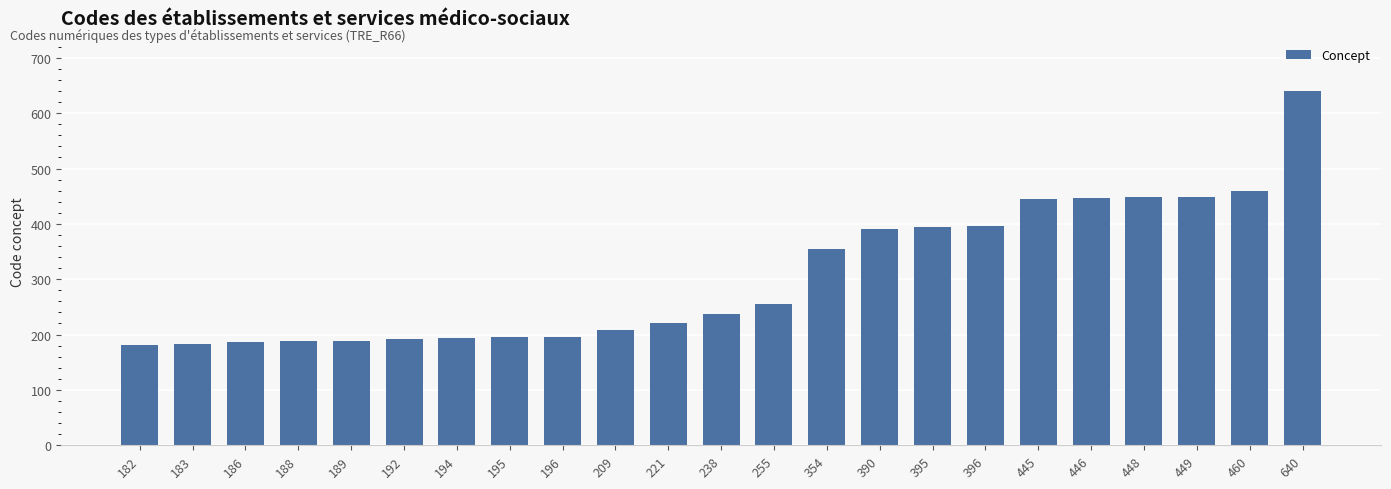

What value does the data have at 449, to the nearest 5?

450